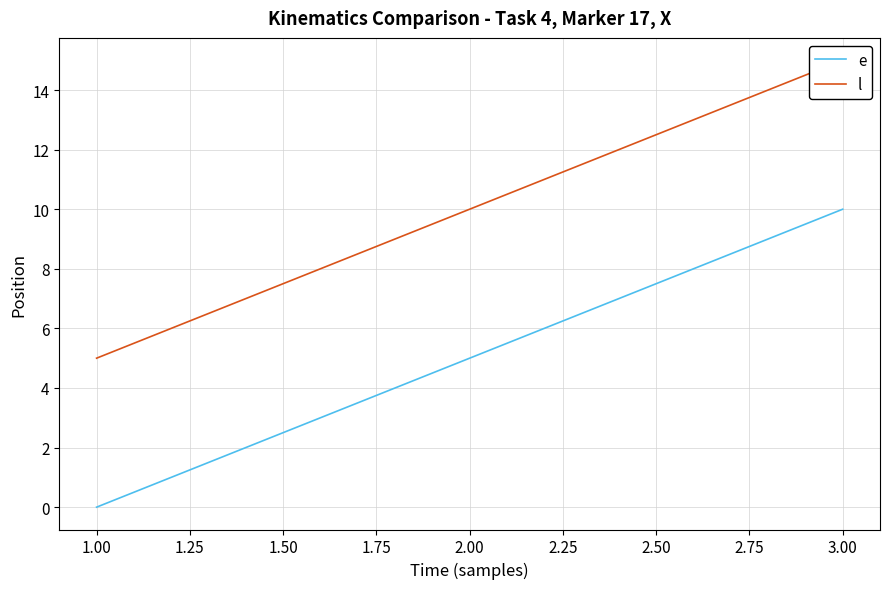

Is it true that e equals 4 at 3.00?

False